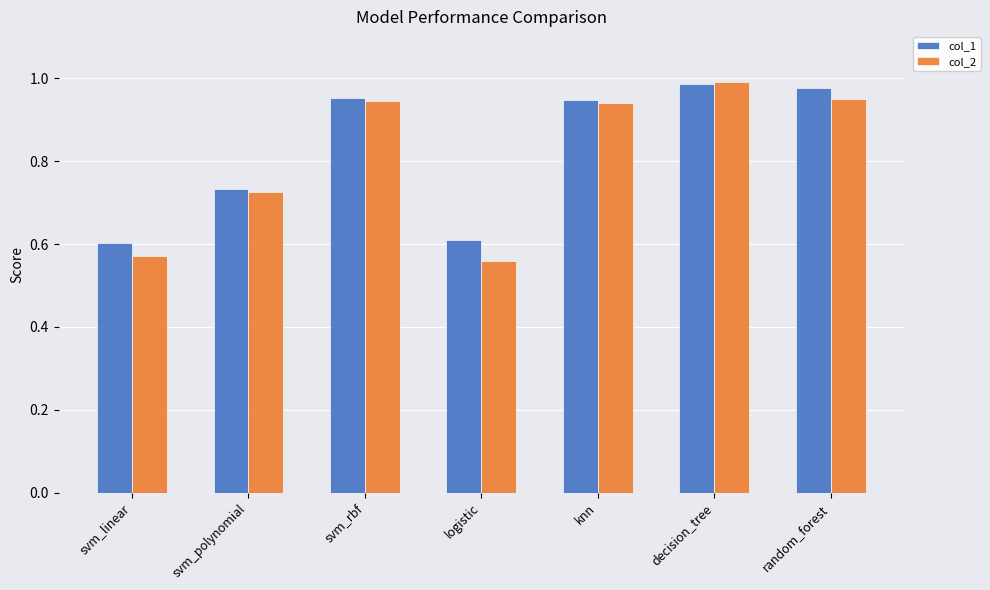

What is the total value across all series at svm_linear?

1.2